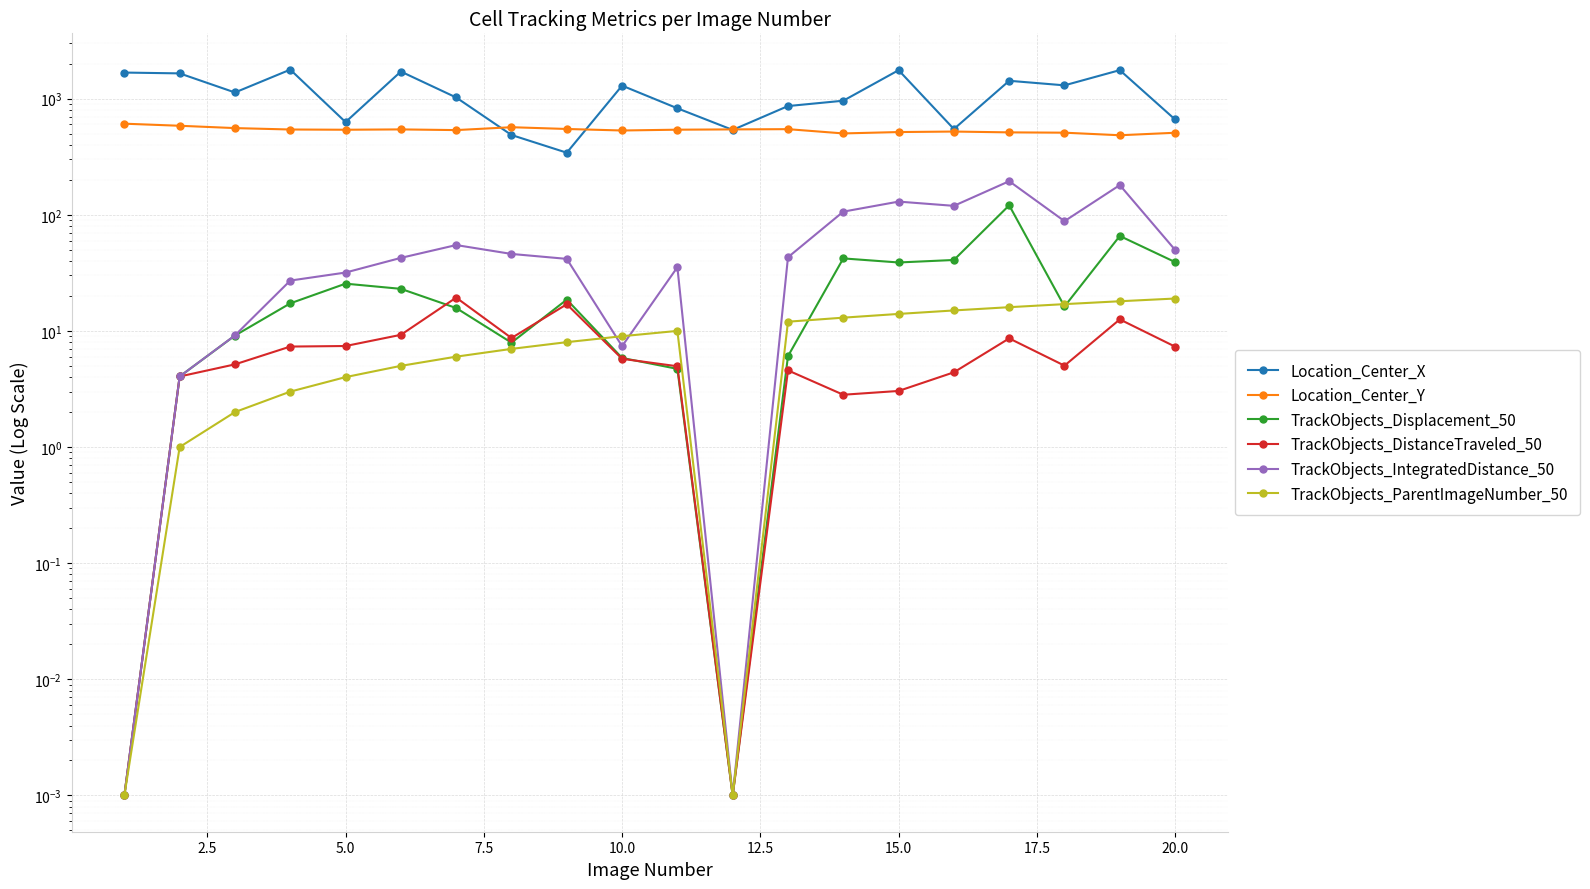

True or false: Location_Center_Y has a value of 179.9 at 15.0.

False